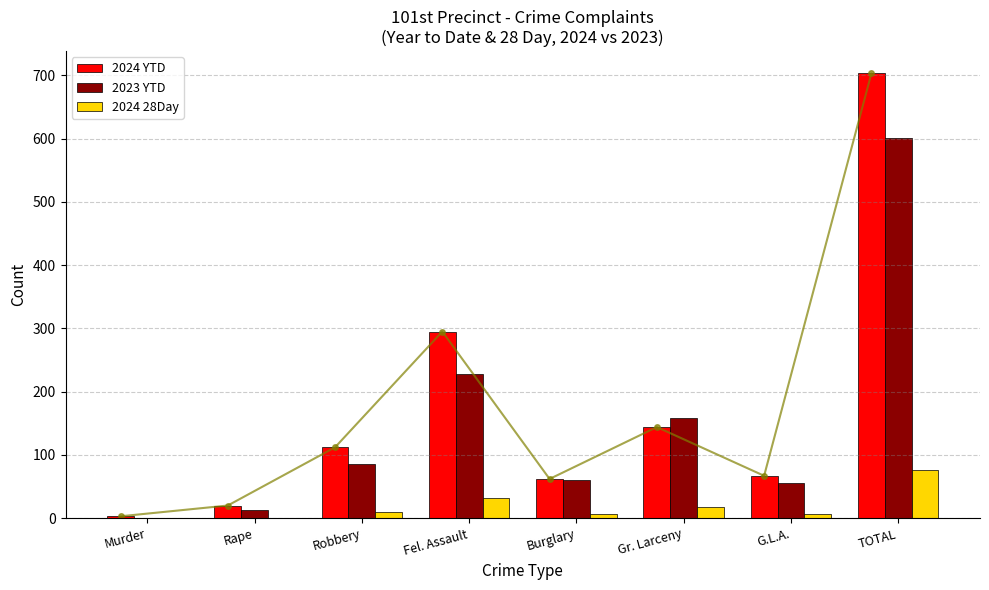

How many bars are there in total?

24